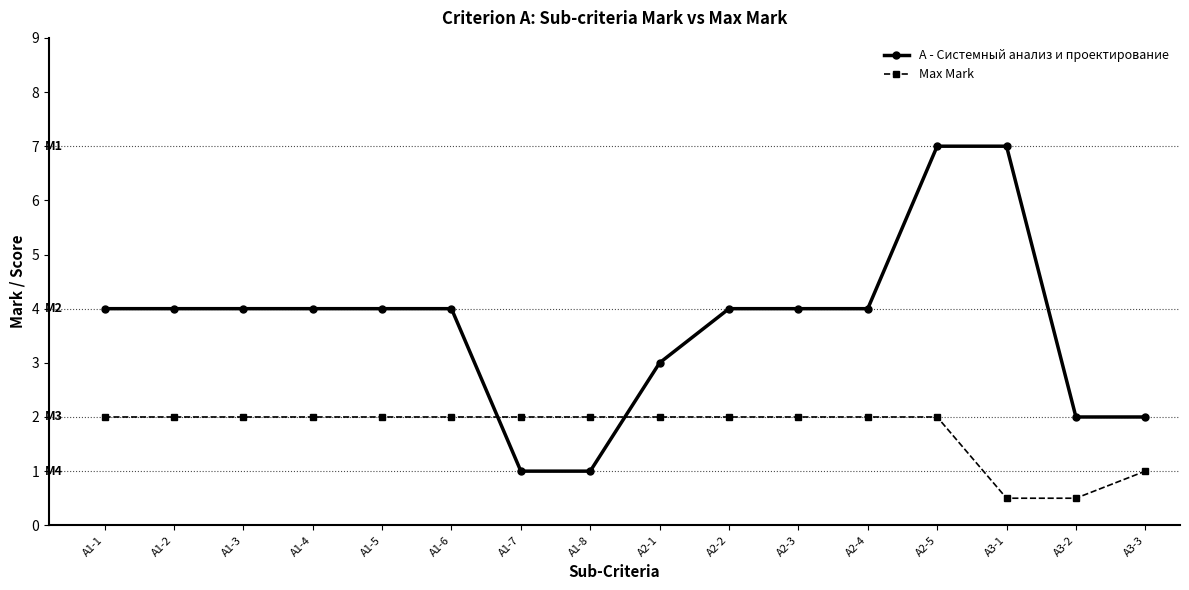

After their last crossing, which series has the higher values: A - Системный анализ и проектирование or Max Mark?

A - Системный анализ и проектирование